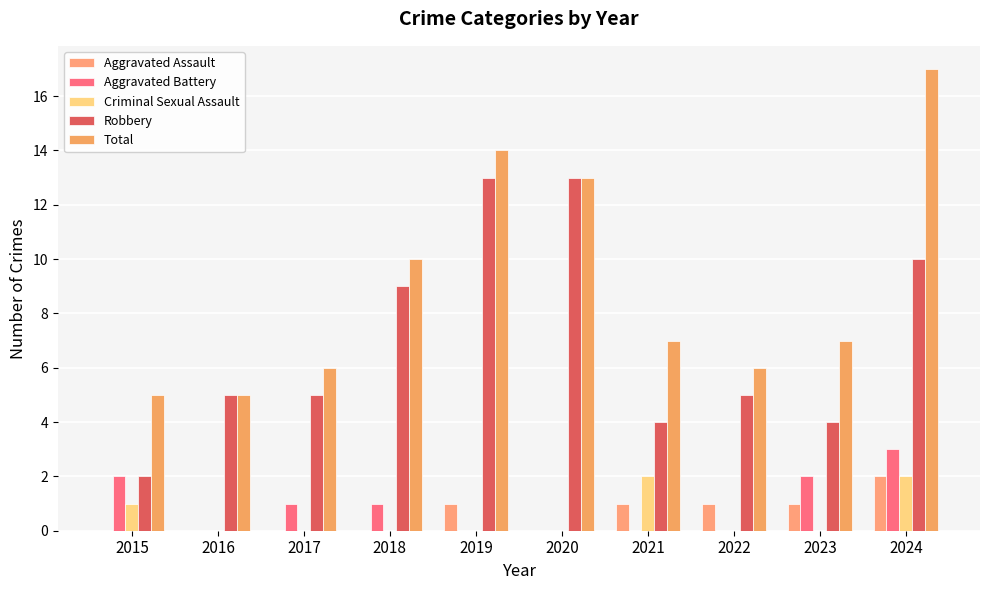

How many groups of bars are there?

10